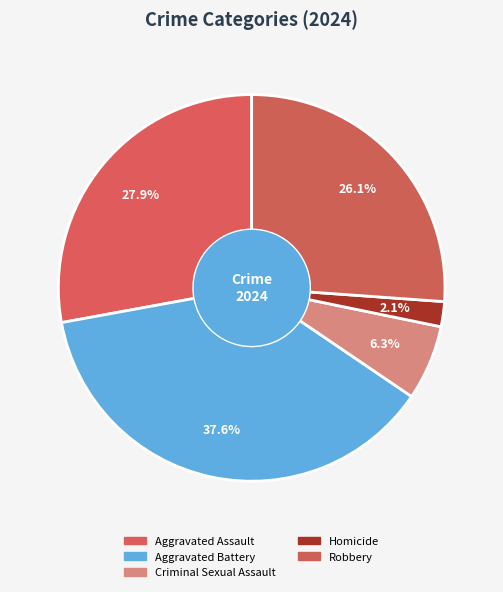

Is there a majority slice in this chart?

No